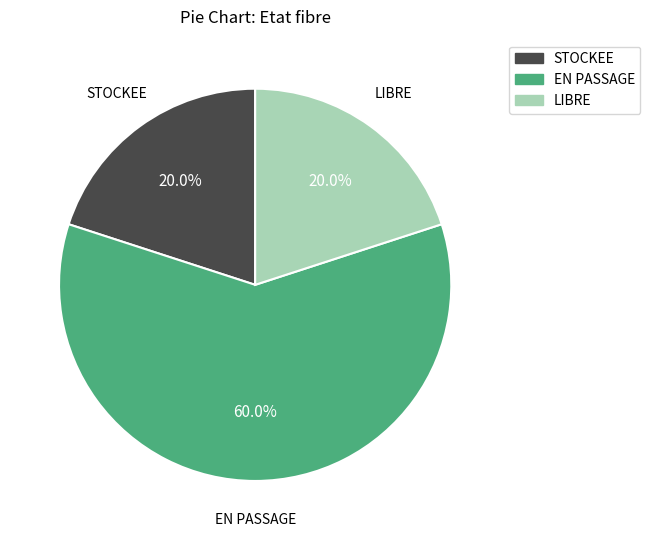

Which has a higher value, EN PASSAGE or LIBRE?

EN PASSAGE